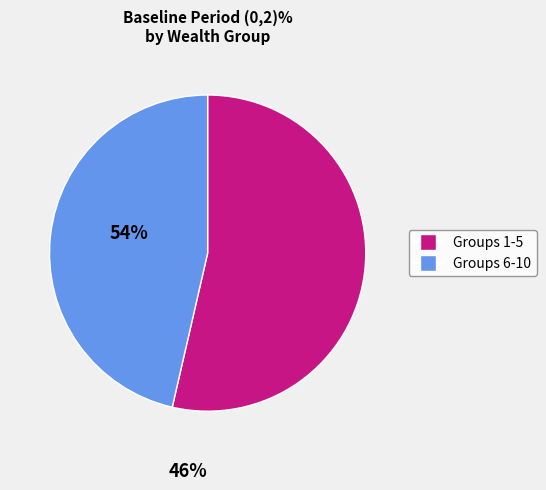

Is there a majority slice in this chart?

Yes